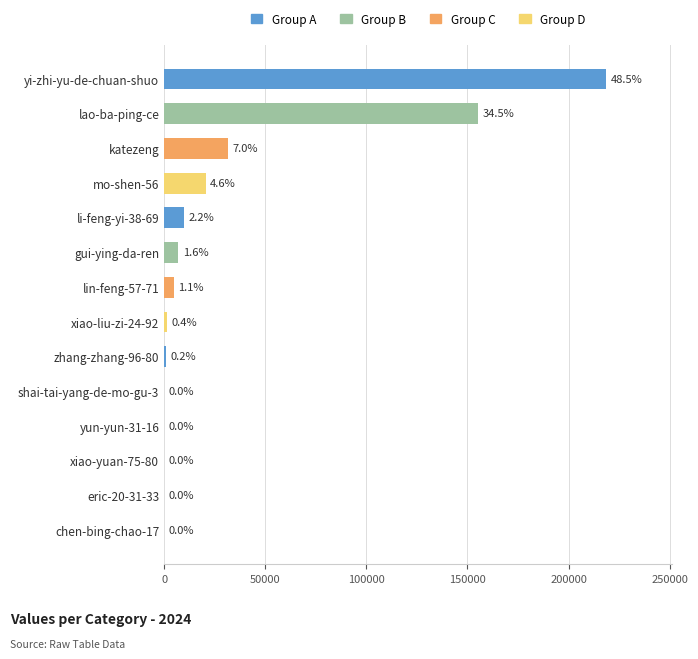

Are the bars horizontal?

Yes